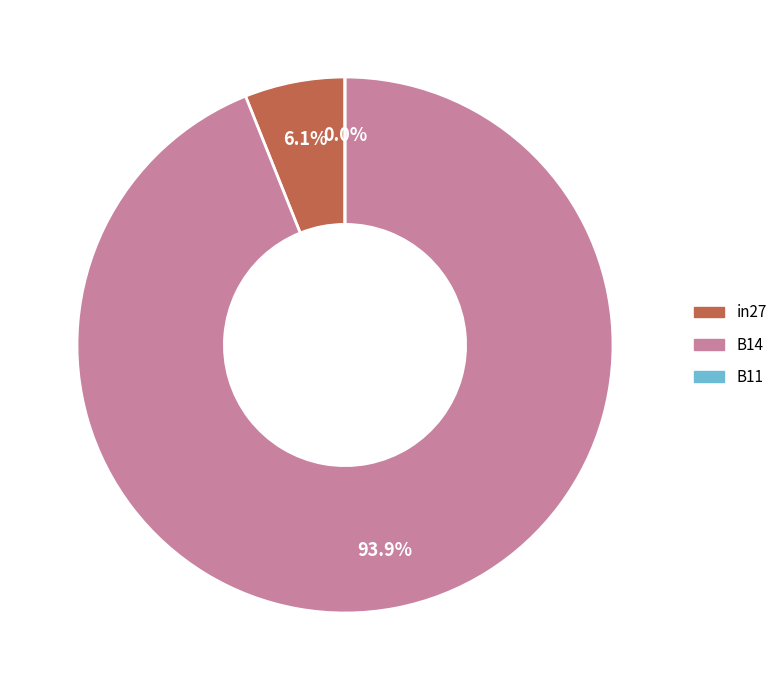

Is there a majority slice in this chart?

Yes